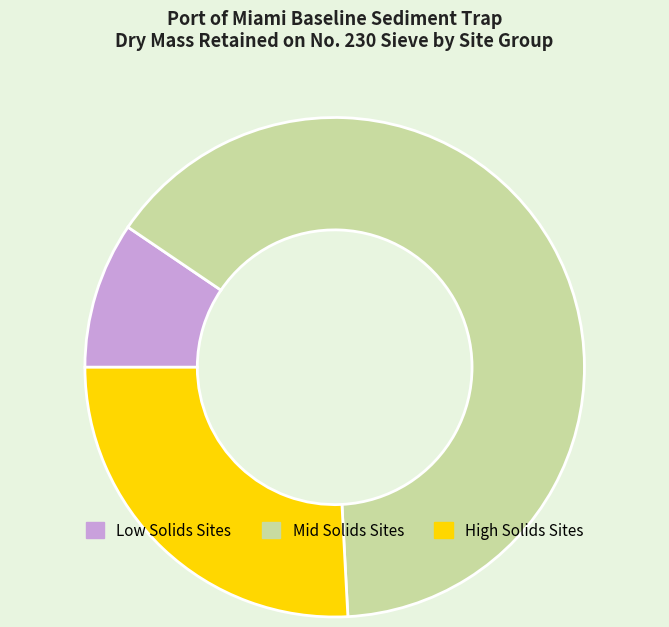

Is there a majority slice in this chart?

Yes